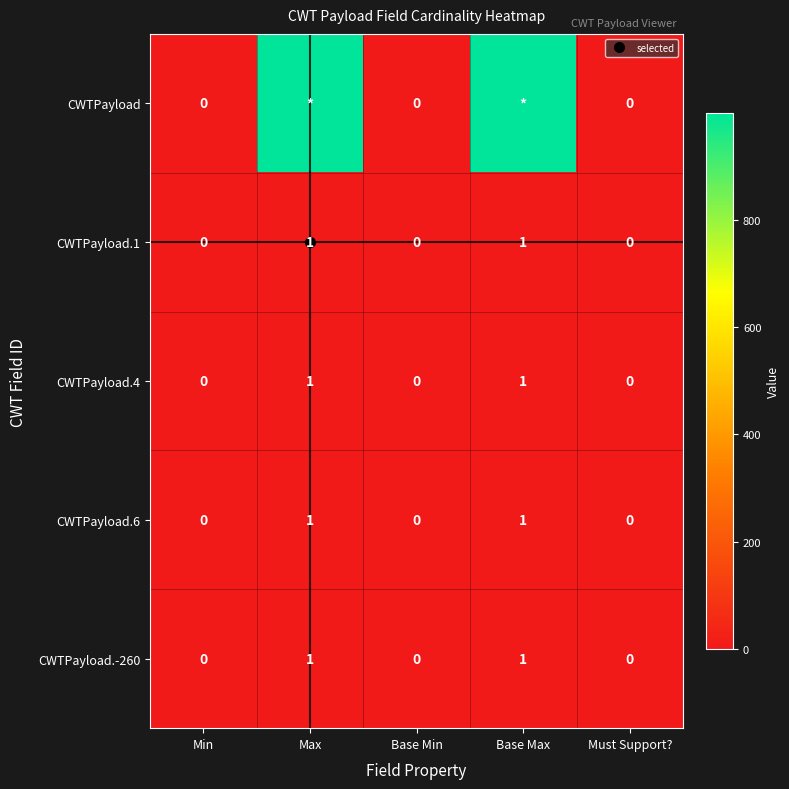

What is the approximate value of CWTPayload.6 at Max?

1